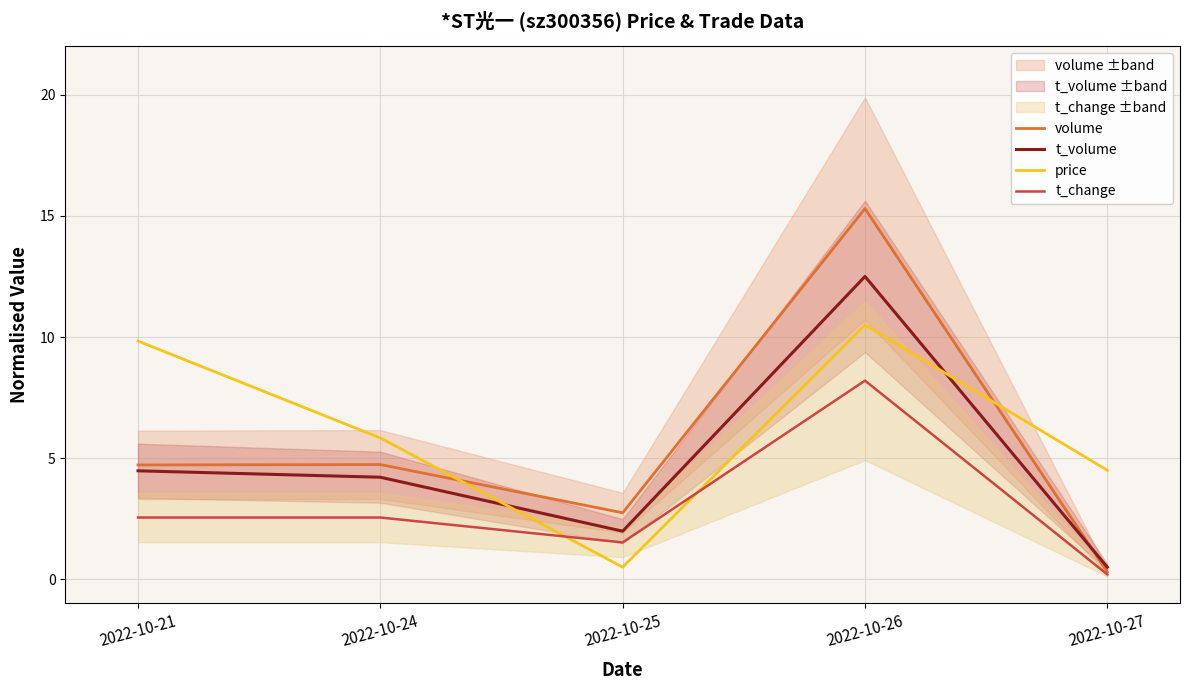

Does the chart display data point markers on the line(s)?

No